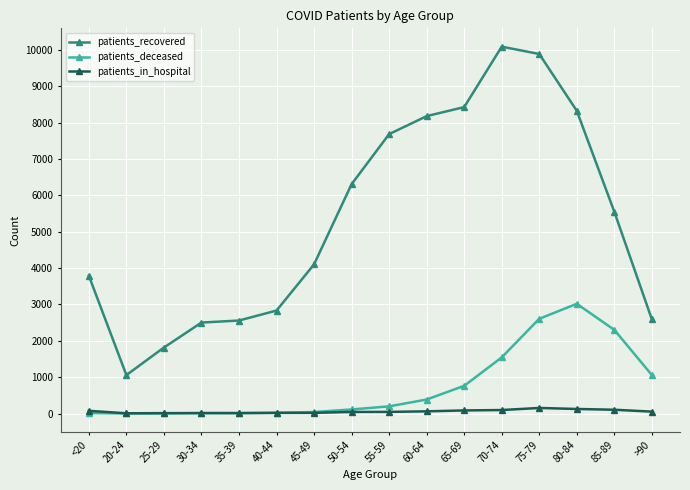

Is the value of patients_in_hospital at 65-69 greater than the value of patients_recovered at 55-59?

No